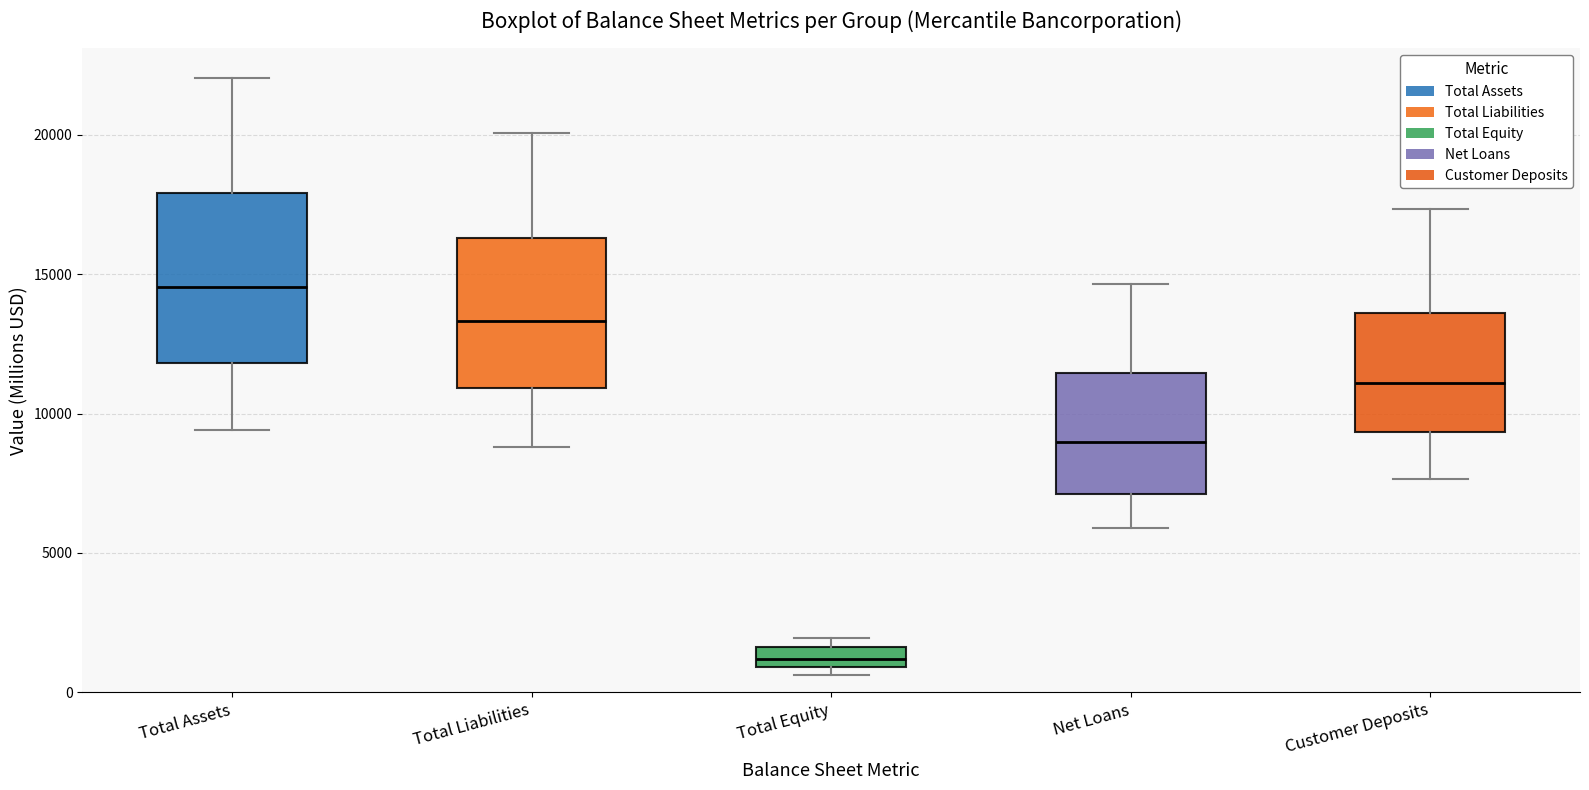

Which box is the tallest, from its lower edge to its upper edge?

Total Assets